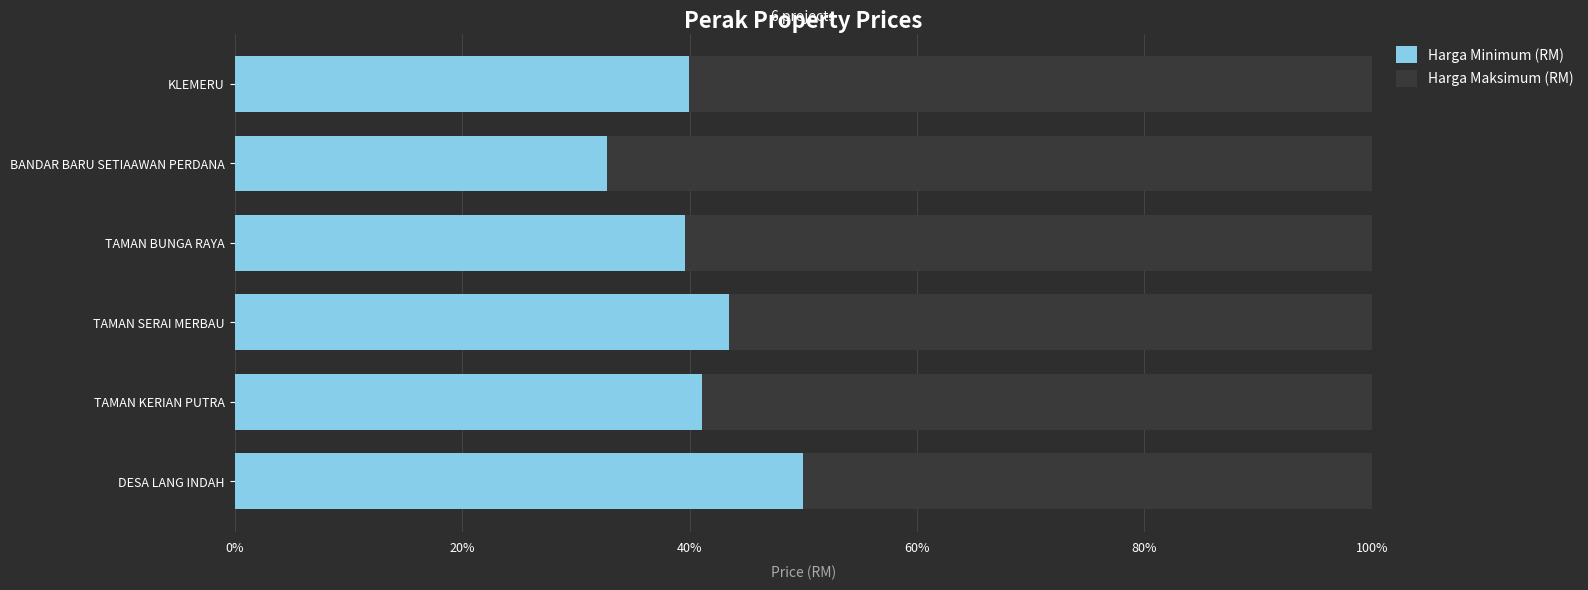

What is the lowest value of the Harga Minimum (RM) series?

32.7